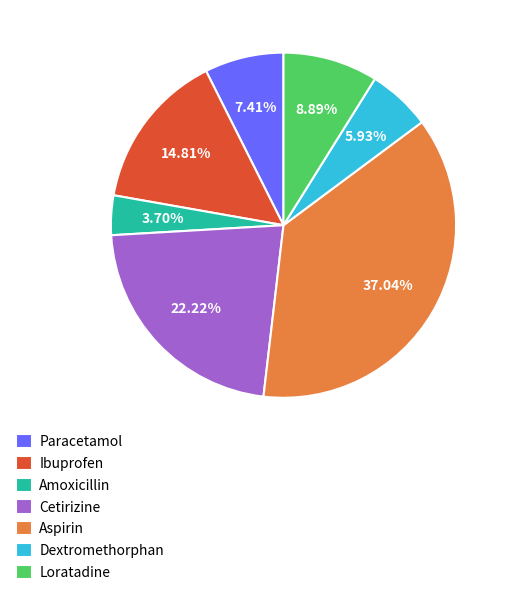

What is the ratio of the value at Aspirin to the value at Dextromethorphan?

6.2